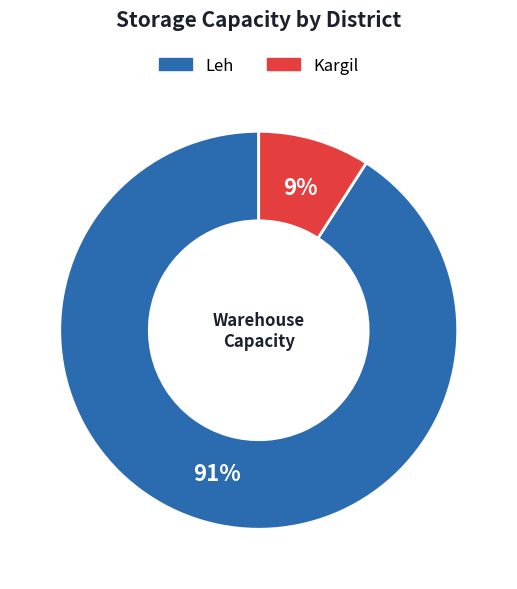

What is the smallest slice in the pie chart?

Kargil